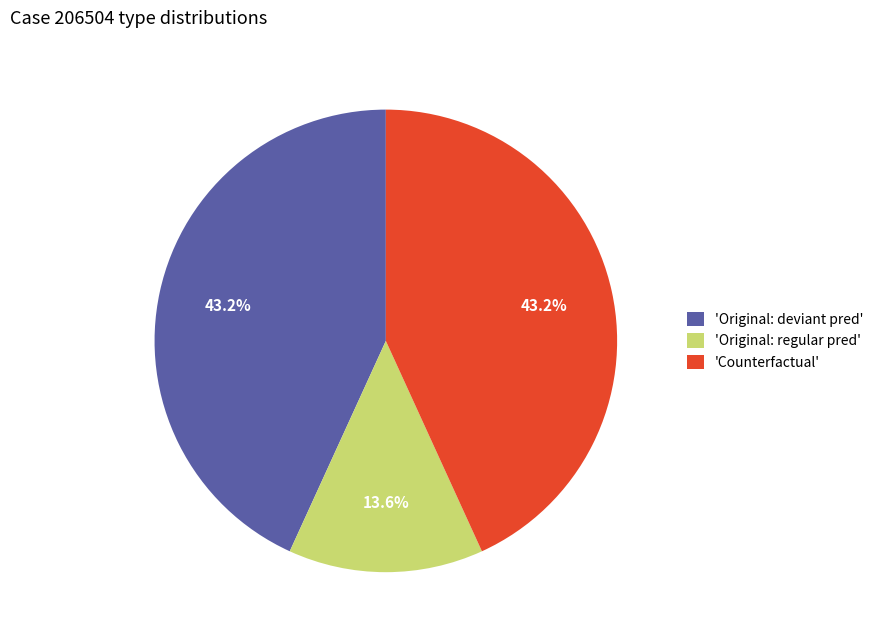

What is the ratio of the value at 'Original: regular pred' to the value at 'Counterfactual'?

0.3